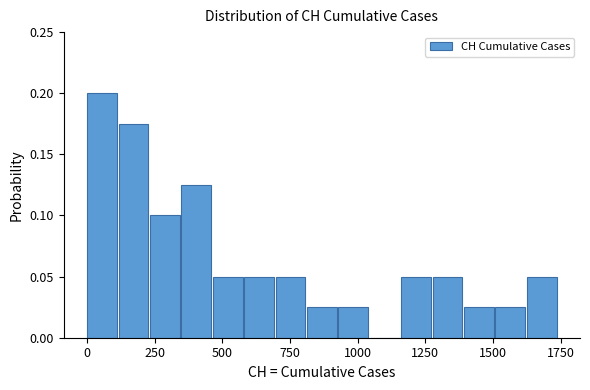

Around what value on the x-axis is the tallest bar? Give the approximate position of its centre, as read against the axis.

50